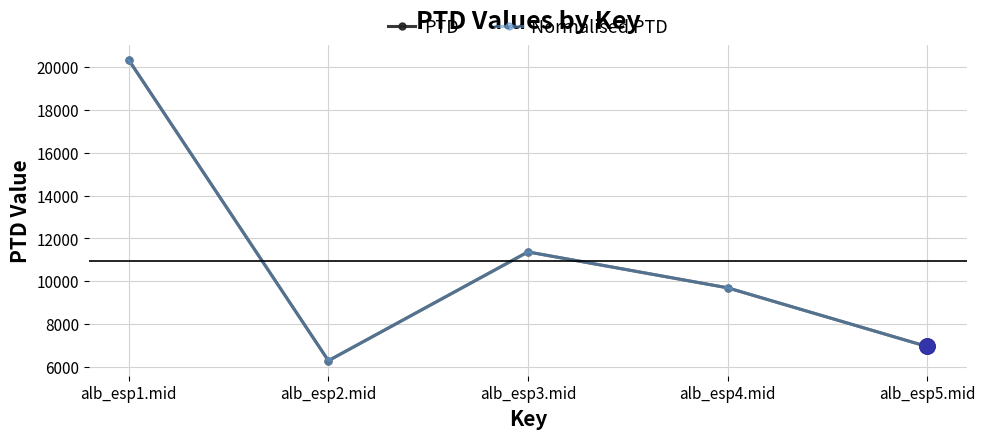

True or false: Normalised PTD and PTD intersect in this chart.

False